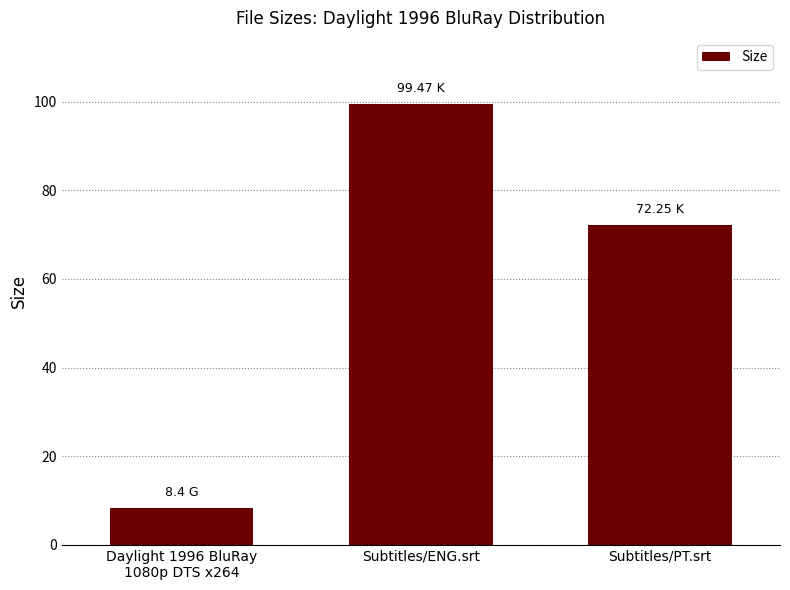

List the labels in order of value, largest first.

Subtitles/ENG.srt, Subtitles/PT.srt, Daylight 1996 BluRay
1080p DTS x264